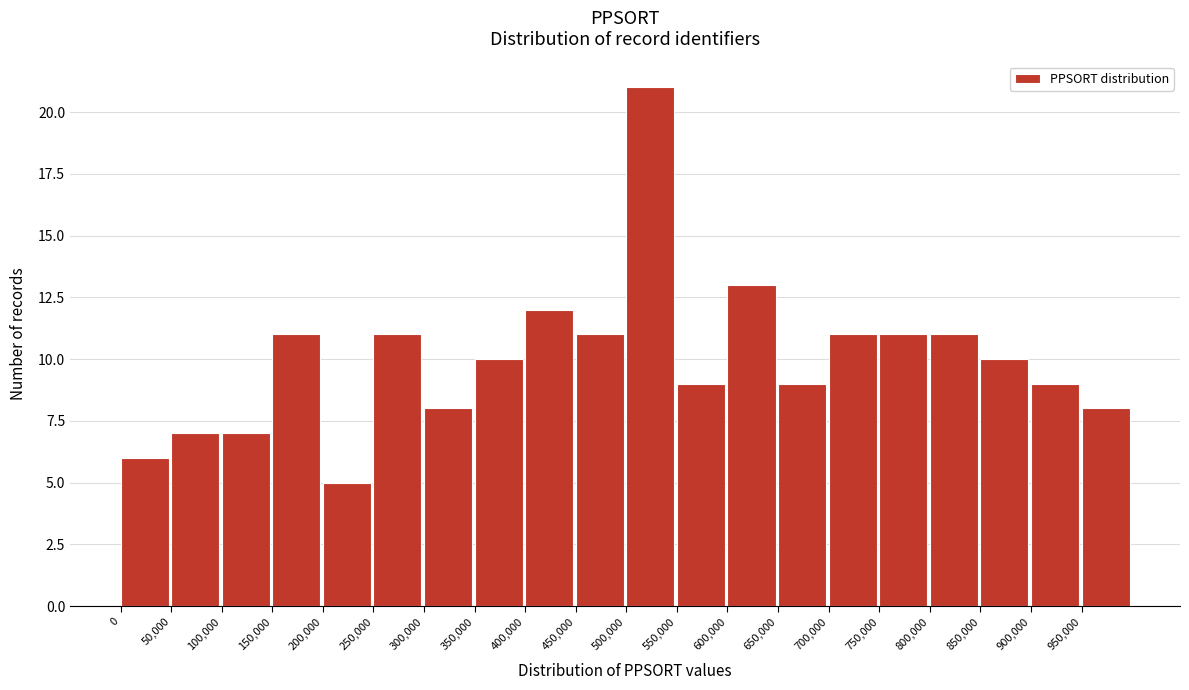

Reading left to right, transcribe this chart: for each bar, give the range it covers on the x-axis and its height. The values are not printed on the chart, so give them approximately, as read against the axis.

0 to 50000: 6
50000 to 100000: 7
100000 to 150000: 7
150000 to 200000: 11
200000 to 250000: 5
250000 to 300000: 11
300000 to 350000: 8
350000 to 400000: 10
400000 to 450000: 12
450000 to 500000: 11
500000 to 550000: 21
550000 to 600000: 9
600000 to 650000: 13
650000 to 700000: 9
700000 to 750000: 11
750000 to 800000: 11
800000 to 850000: 11
850000 to 900000: 10
900000 to 950000: 9
950000 to 1000000: 8